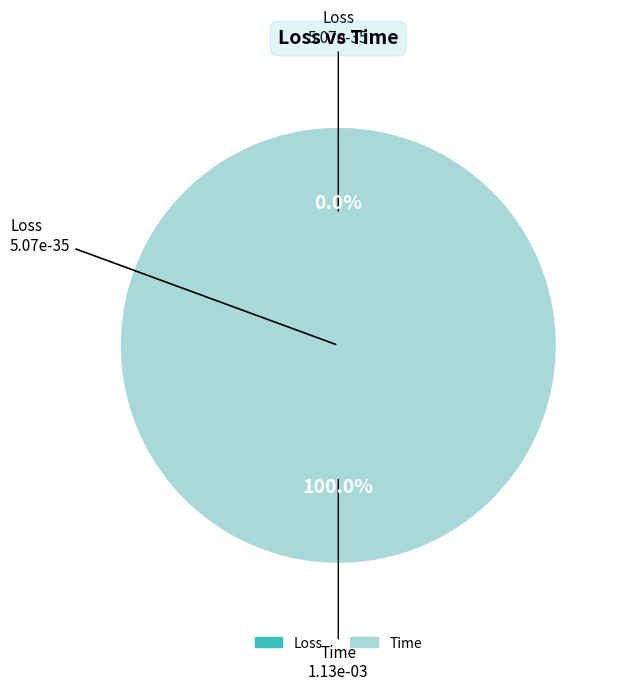

What is the smallest slice in the pie chart?

Loss